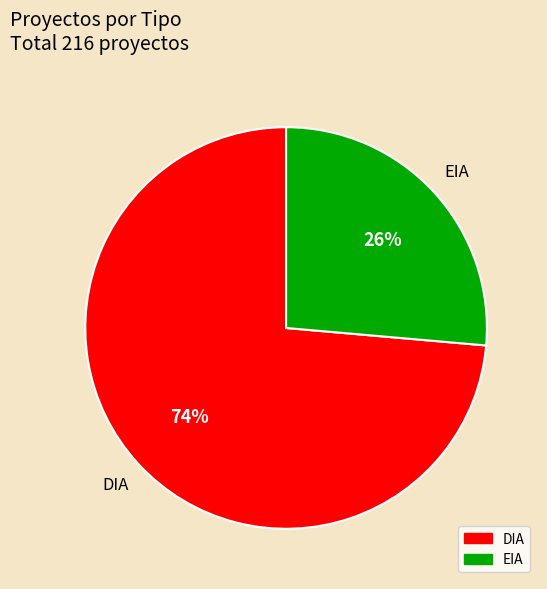

To the nearest percent, what is the average slice percentage?

50%